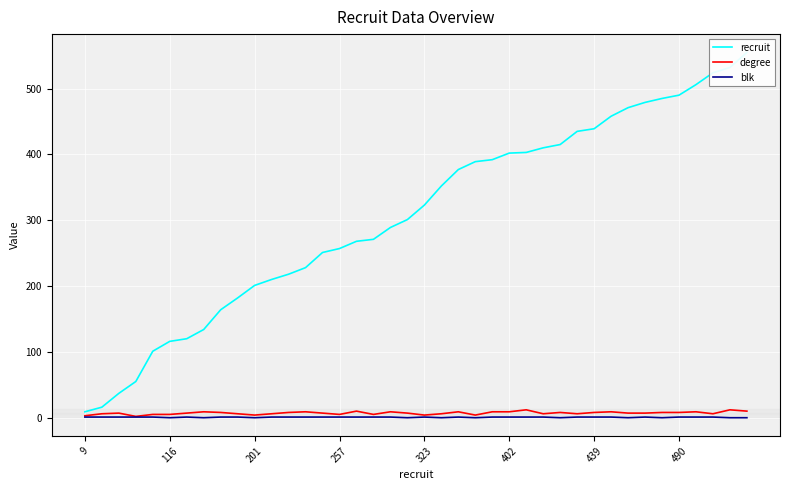

What is the greatest value displayed?

555